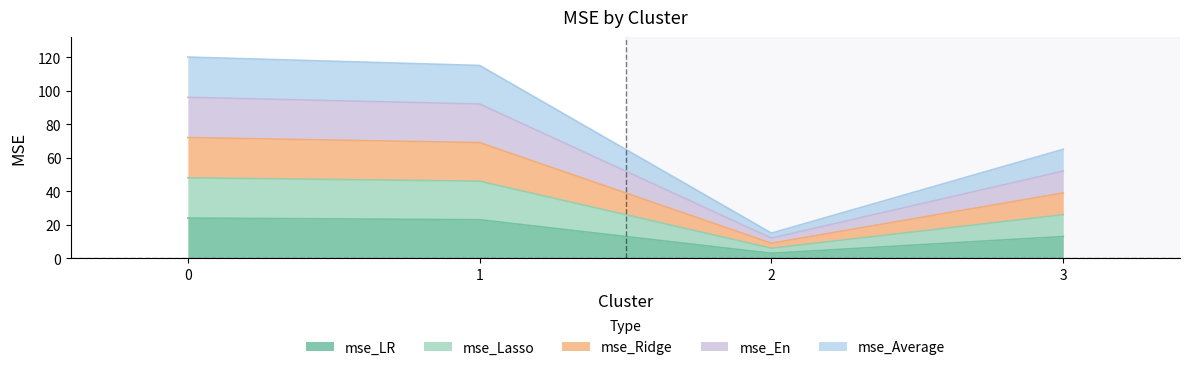

At which label does mse_Ridge reach its minimum?

2